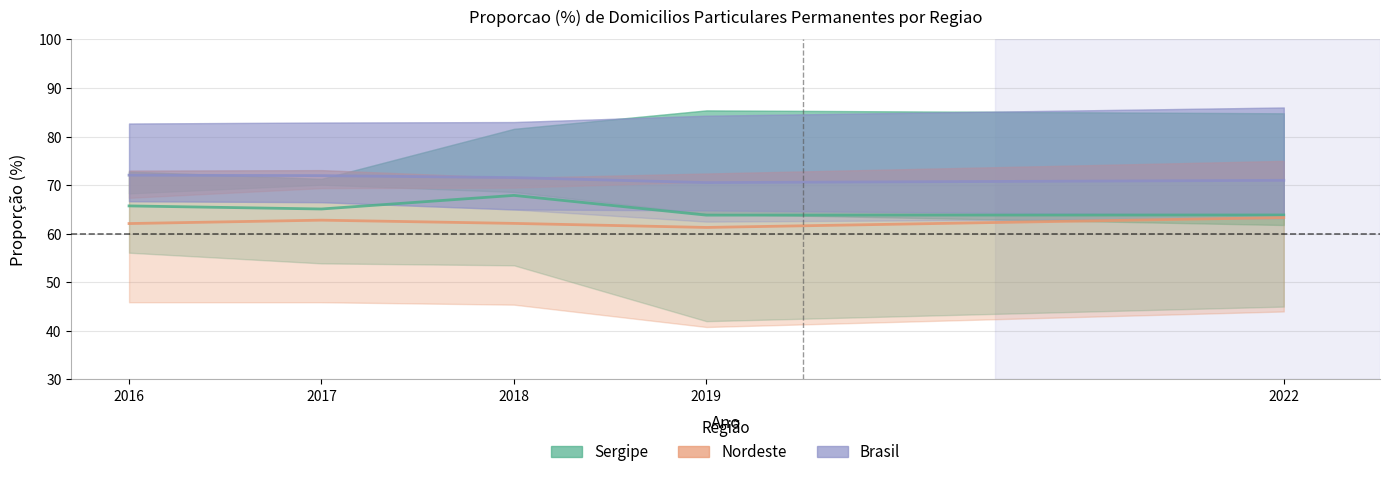

True or false: Brasil has more than 1 points higher than both neighbors.

False